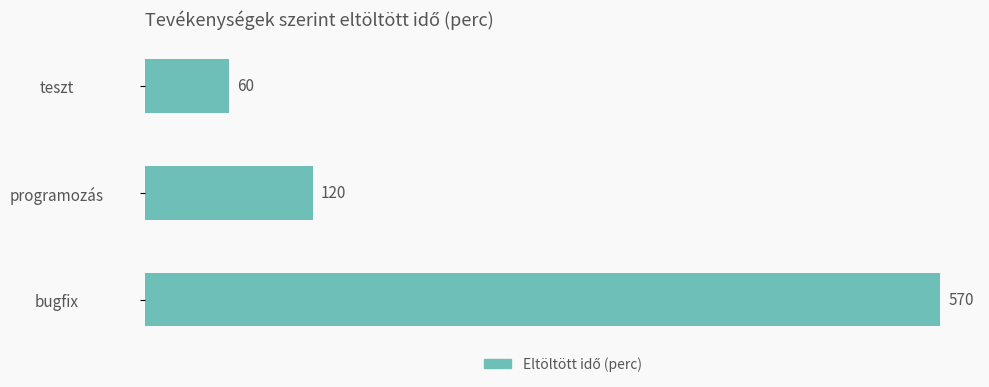

At which label is the value closest to 315?

programozás